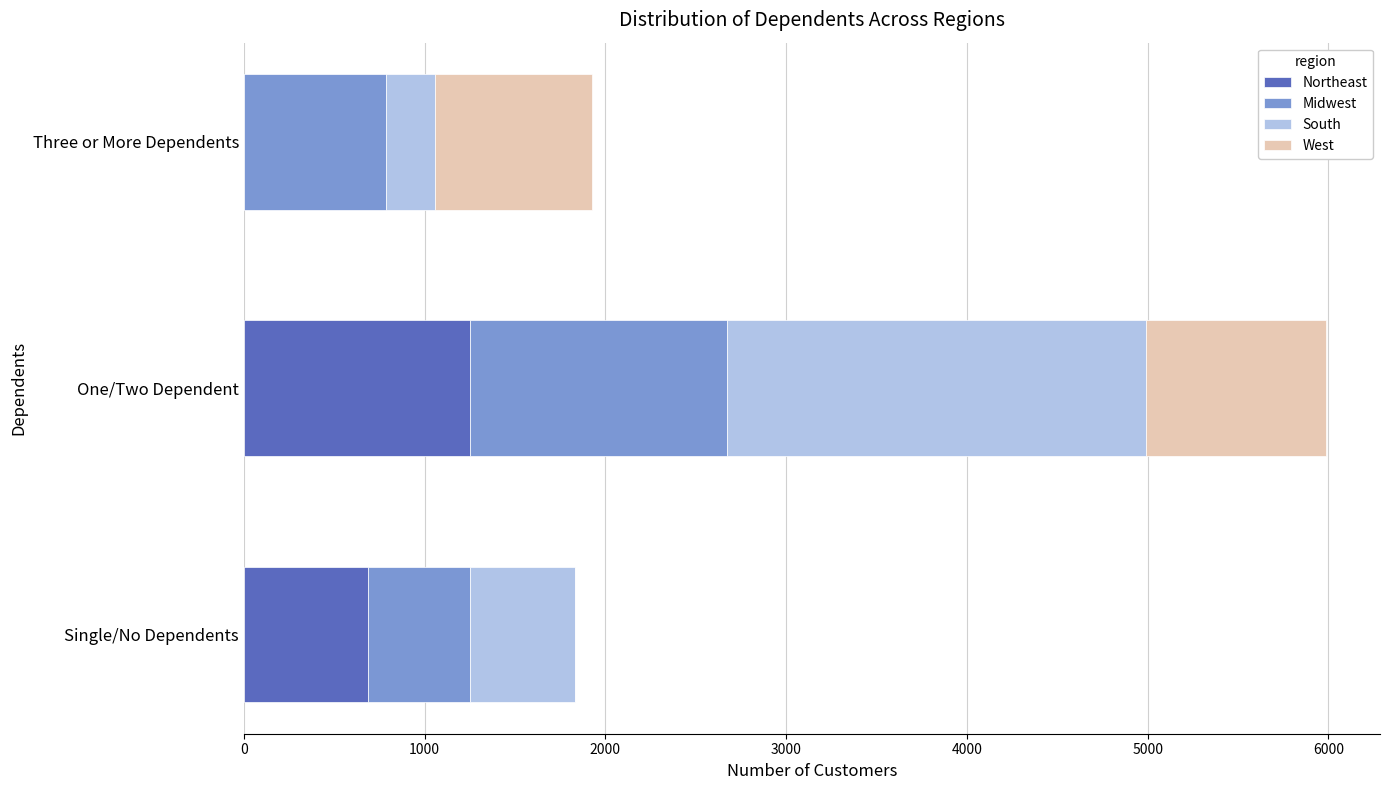

Is it true that Northeast equals -434 at Three or More Dependents?

False